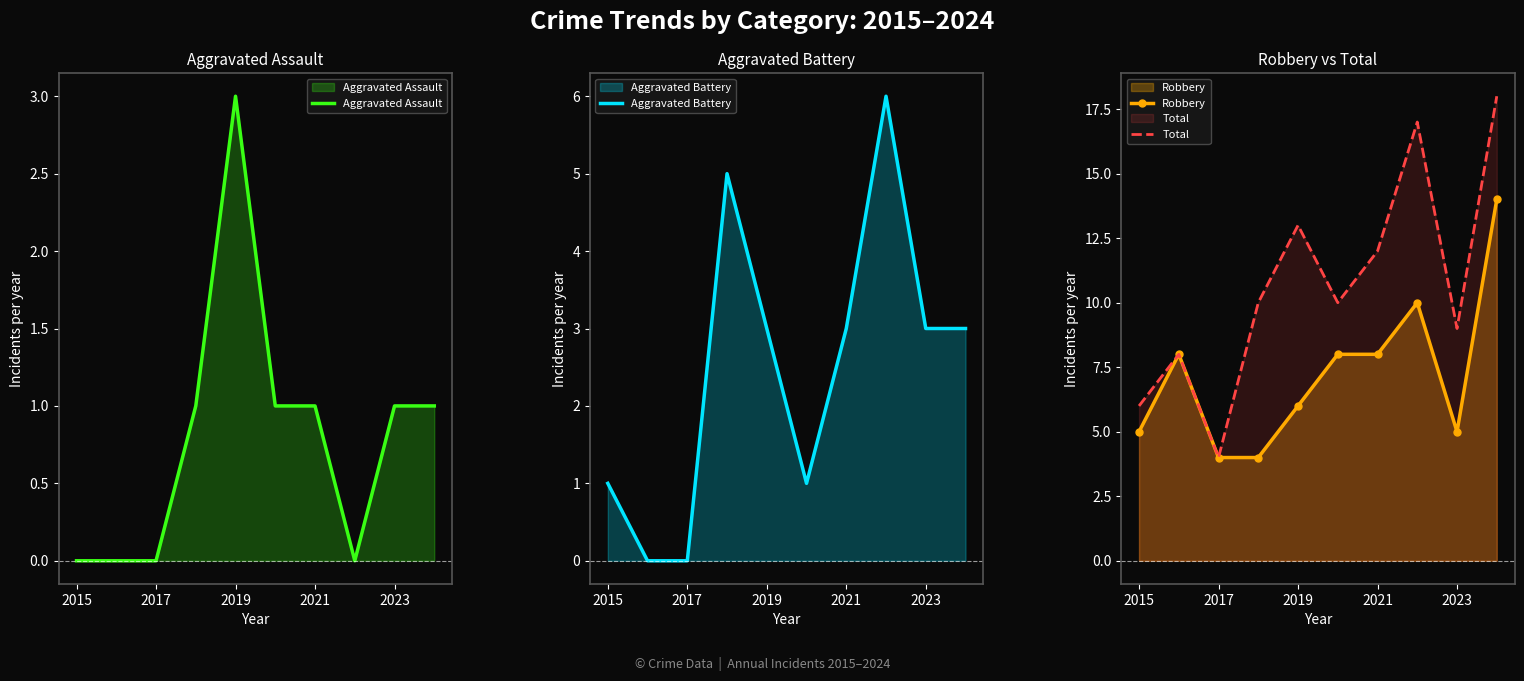

List the series in order of their overall mean, lowest first.

Aggravated Assault, Aggravated Battery, Robbery, Total